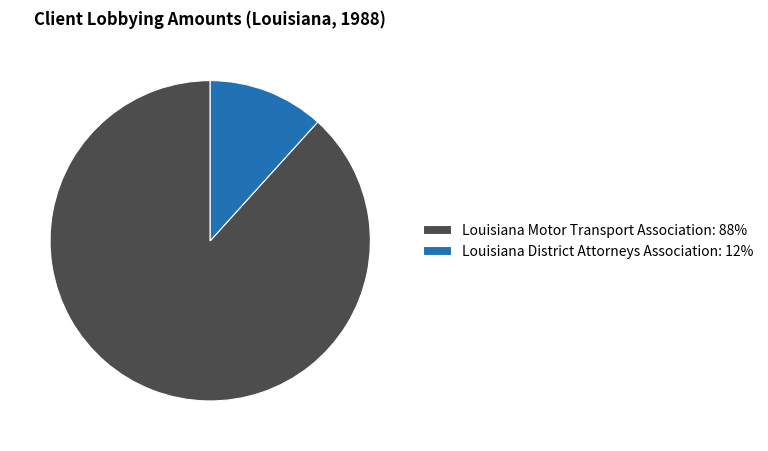

True or false: Louisiana Motor Transport Association accounts for 88% of the total.

True